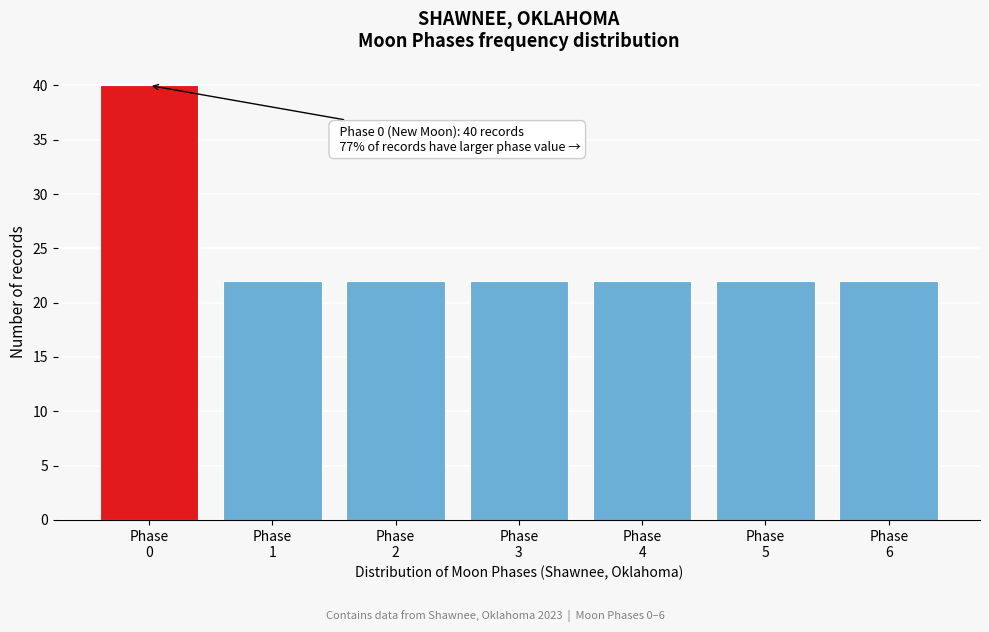

Reading left to right, list all the values displayed in this chart.

40	22	22	22	22	22	22